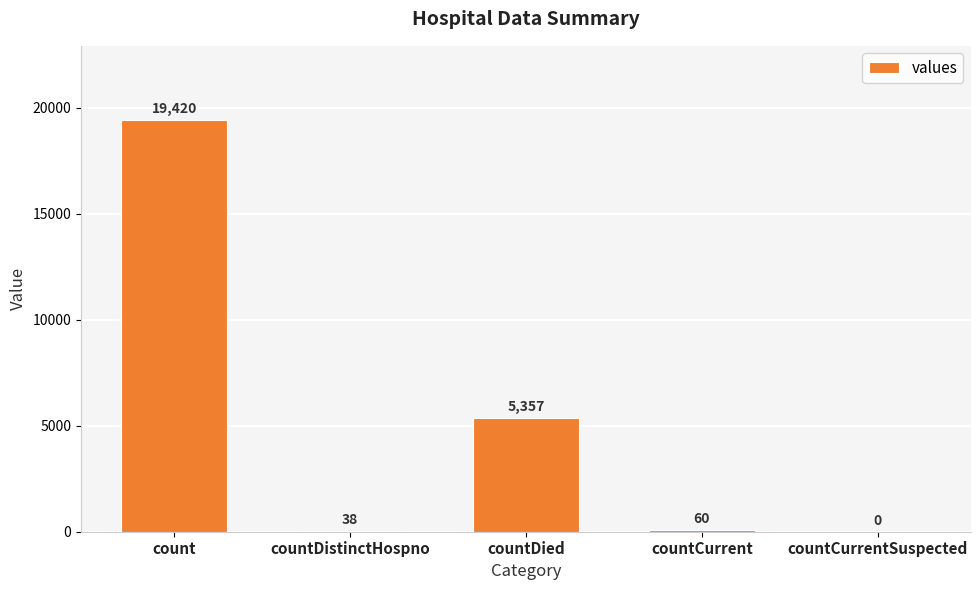

Reading right to left, extract all data points from this chart.

countCurrentSuspected=0	countCurrent=60	countDied=5357	countDistinctHospno=38	count=19420